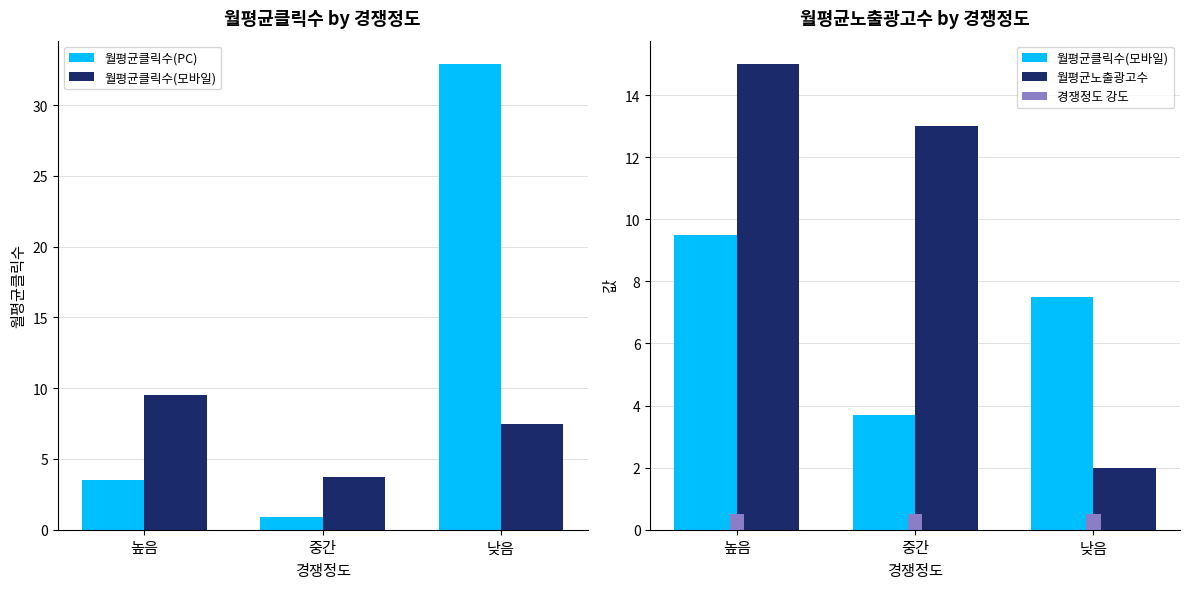

What is the label of the 2nd bar from the right?

중간